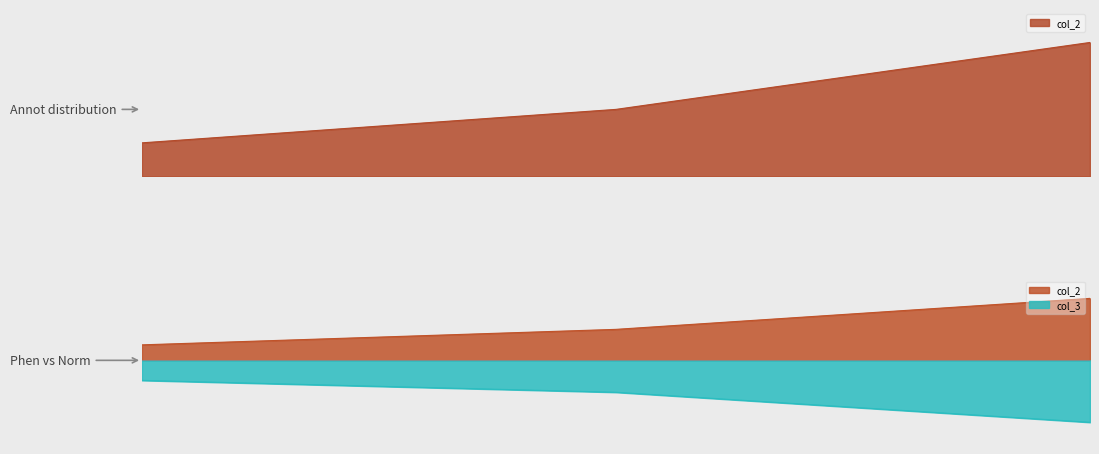

What is the value of the col_2 point at the 1st from the left?

5.0